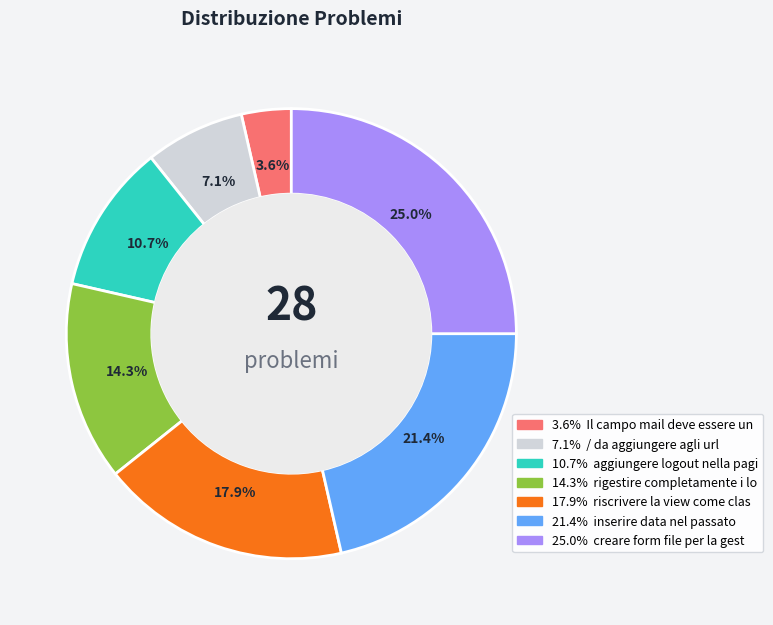

Is there any slice that represents more than half of the pie?

No